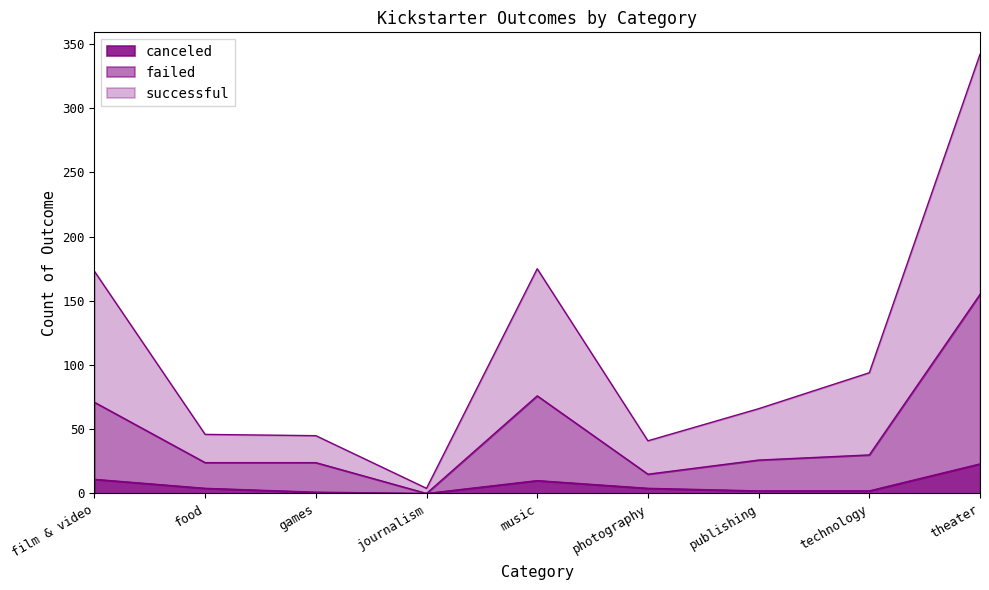

What is the difference between the canceled values at food and publishing?

2